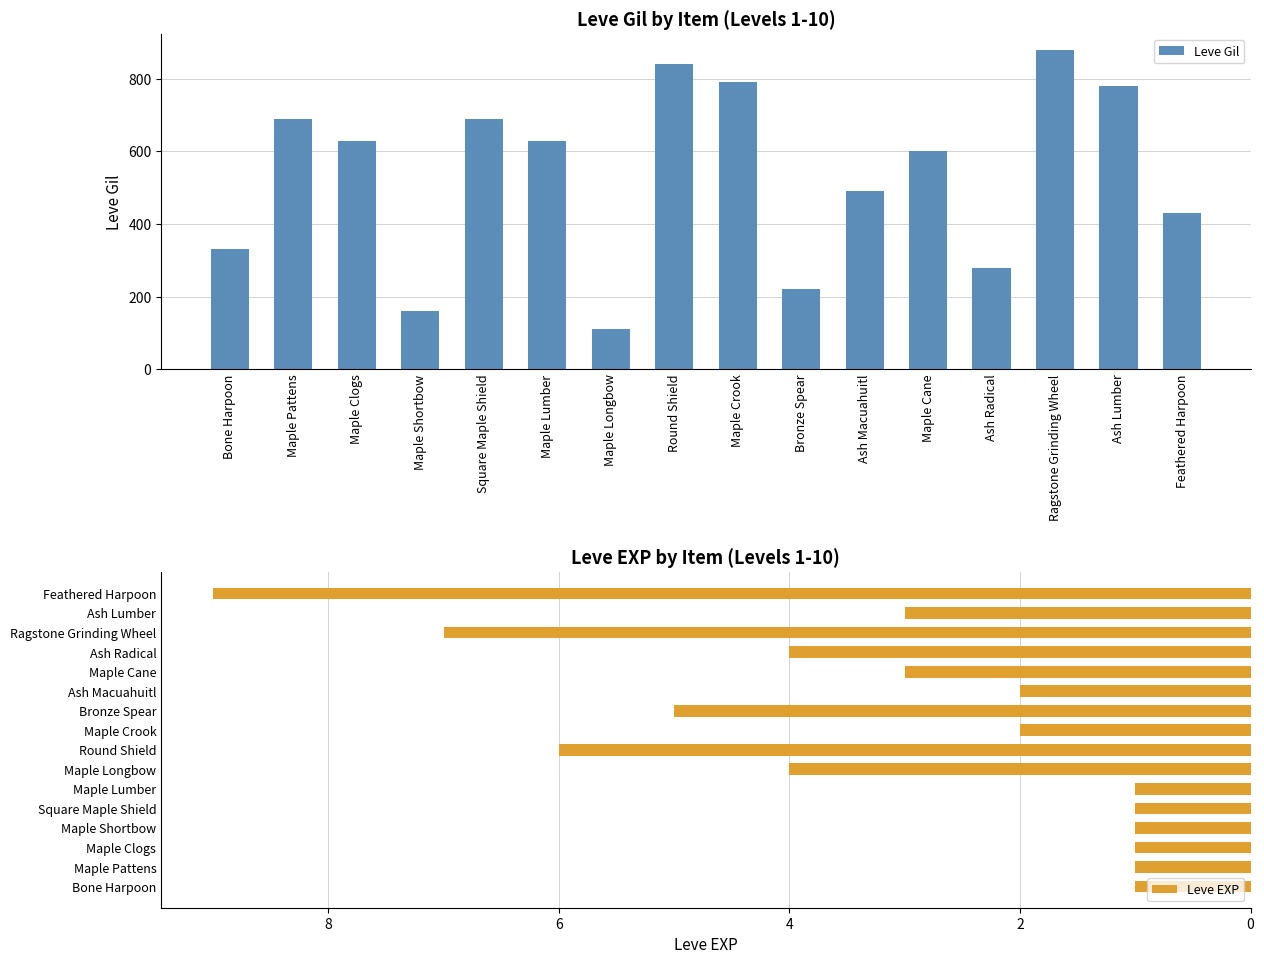

What position from the right is Maple Pattens?

15